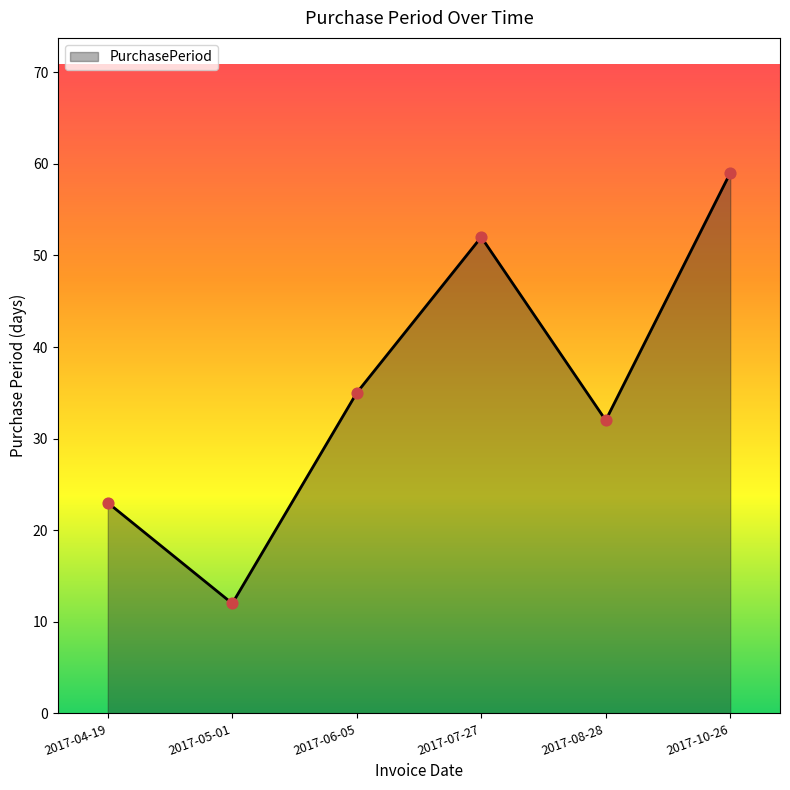

Which has a higher value, 2017-04-19 or 2017-06-05?

2017-06-05